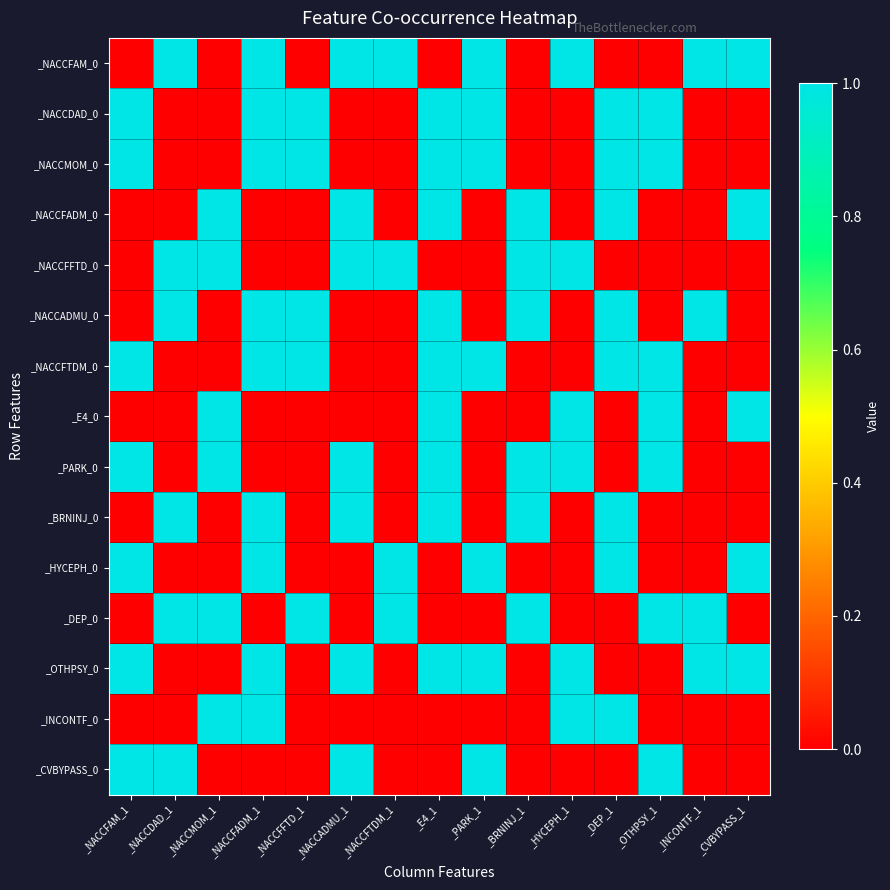

At how many categories does at least one series exceed 0?

15